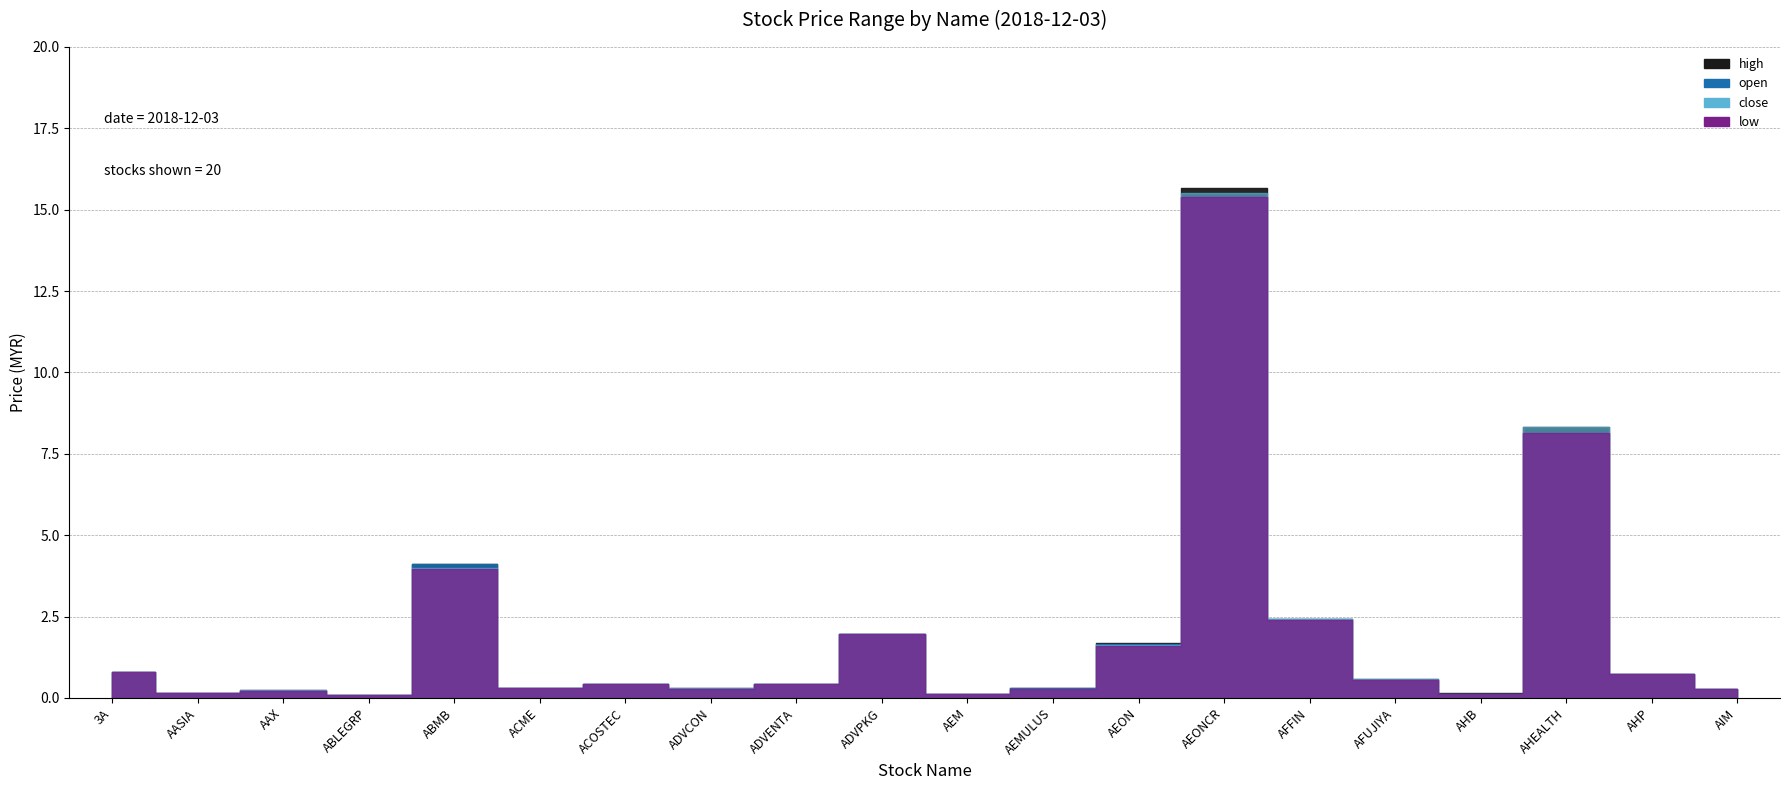

What is the minimum value shown in the chart?

0.1